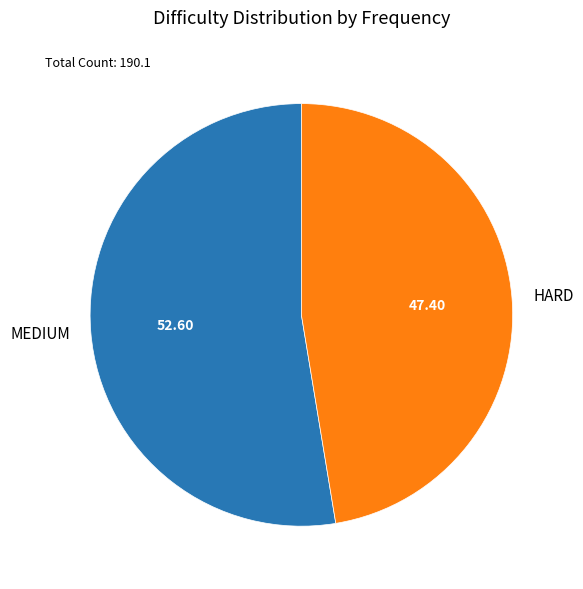

Is it true that HARD is 47% of the pie?

True